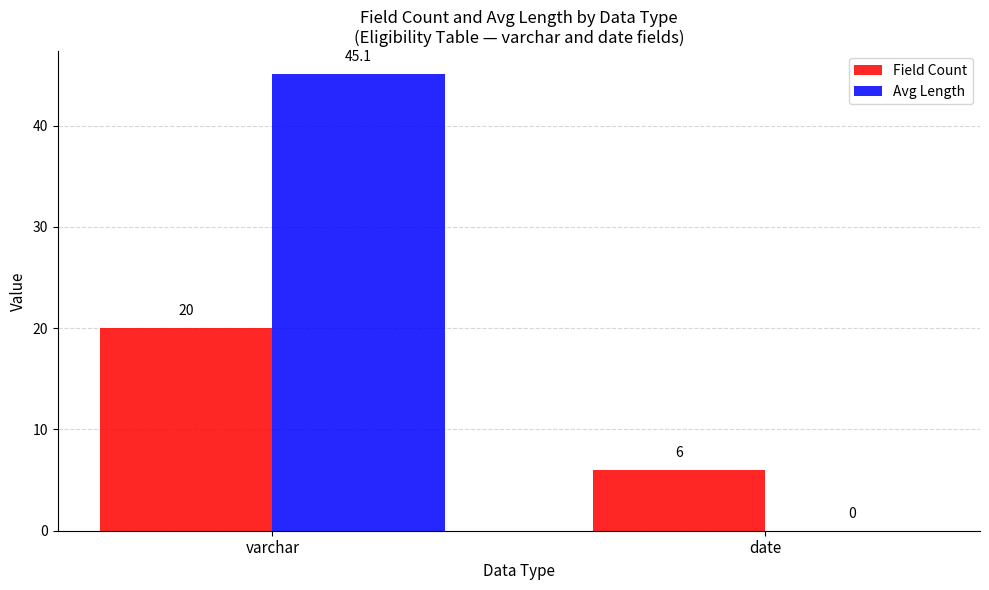

What is the total value across all series at date?

6.0